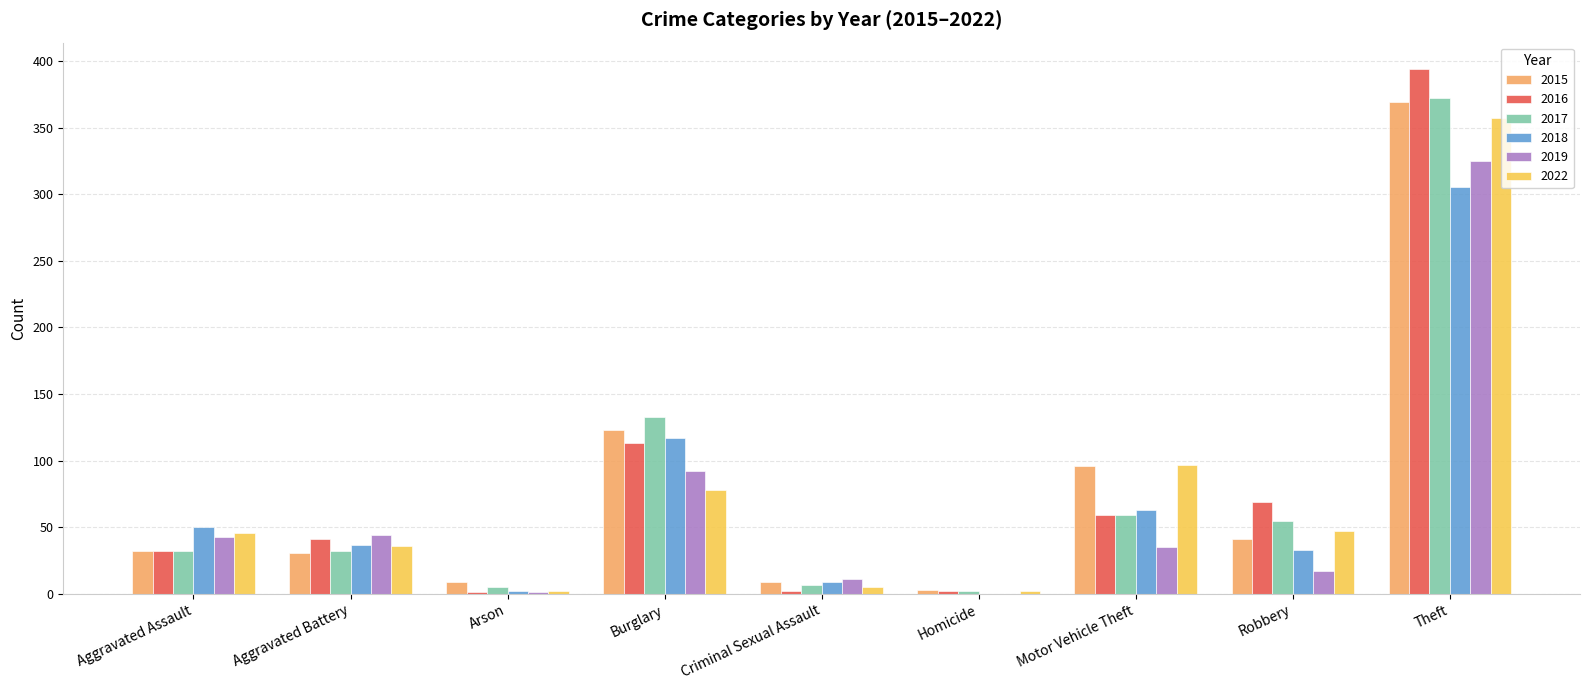

Count the number of categories in the chart.

9